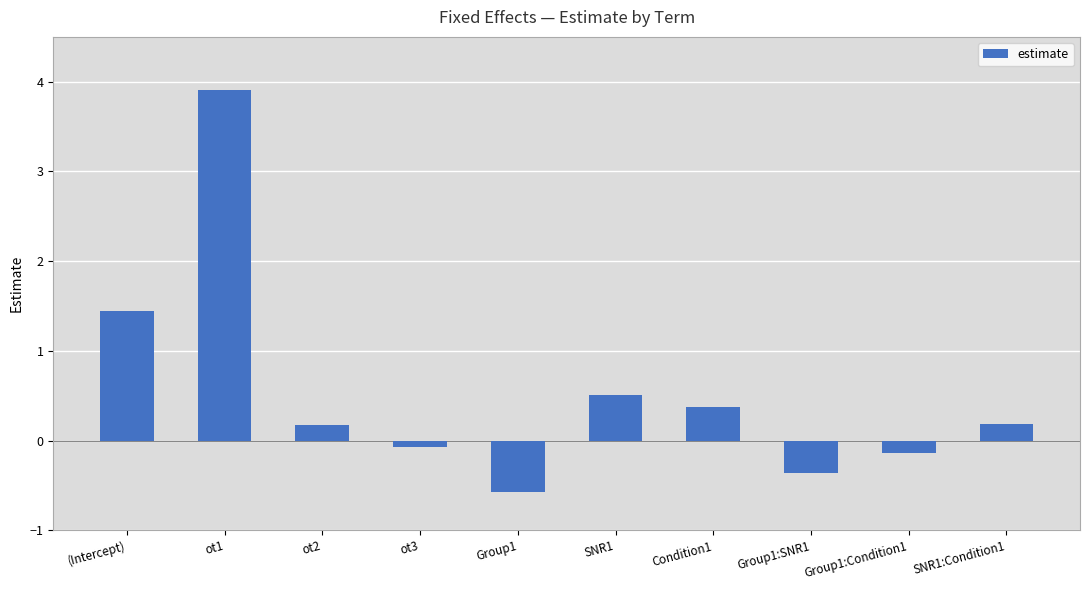

How many data points are less than 0?

4